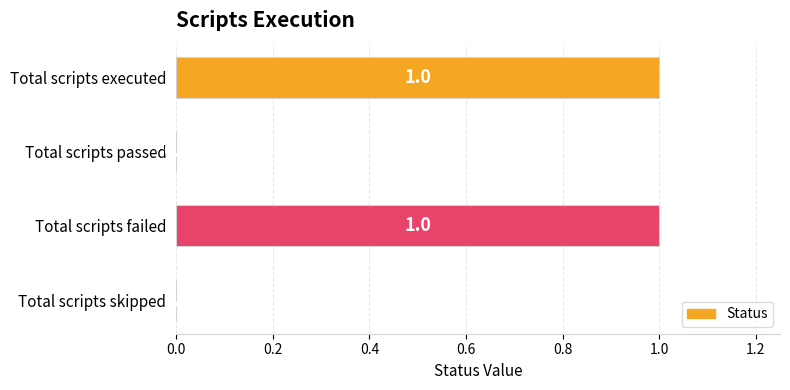

The chart shows a value of 1 at Total scripts executed. True or false?

True